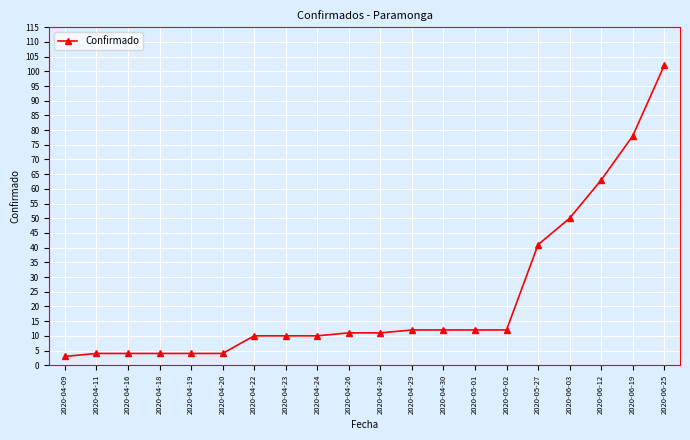

Reading left to right, transcribe all the data shown in this chart.

2020-04-09=3	2020-04-11=4	2020-04-16=4	2020-04-18=4	2020-04-19=4	2020-04-20=4	2020-04-22=10	2020-04-23=10	2020-04-24=10	2020-04-26=11	2020-04-28=11	2020-04-29=12	2020-04-30=12	2020-05-01=12	2020-05-02=12	2020-05-27=41	2020-06-03=50	2020-06-12=63	2020-06-19=78	2020-06-25=102